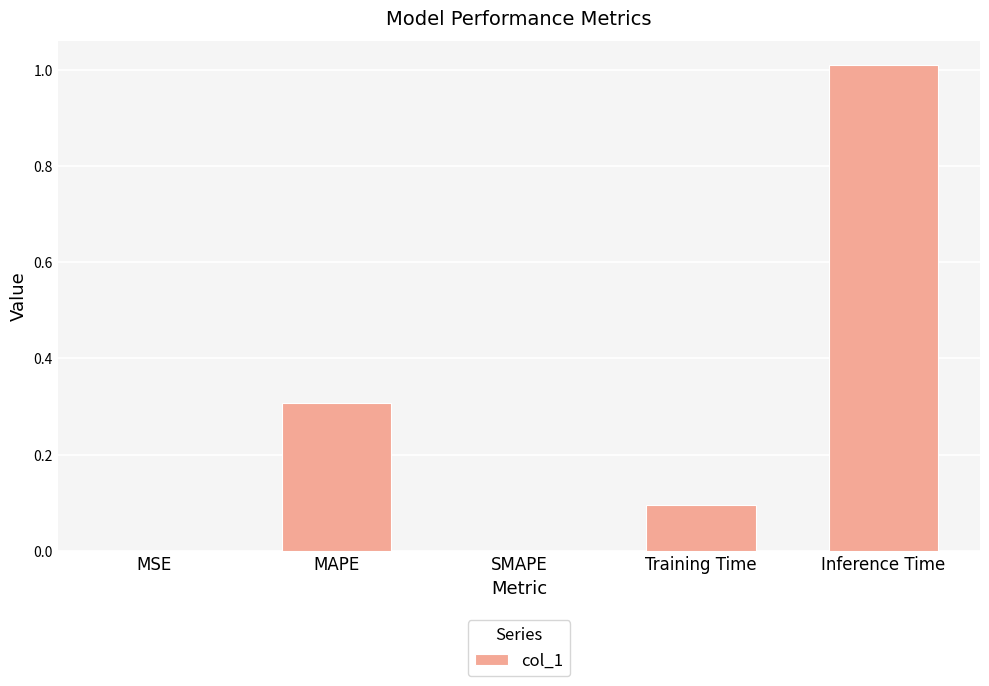

Read the value at Inference Time.

1.0